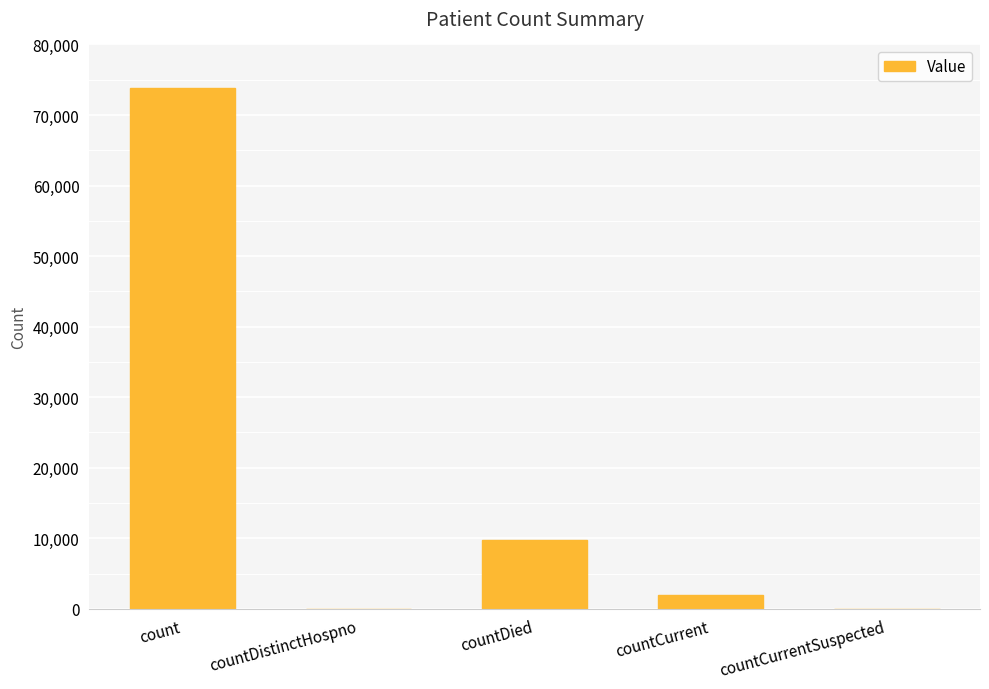

Which has a higher value, countDied or countDistinctHospno?

countDied